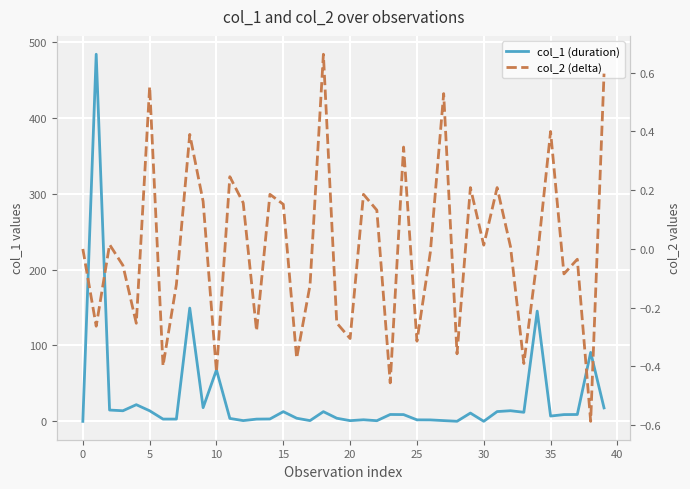

Is the value of col_1 (duration) at 16 greater than the value of col_2 (delta) at 12?

Yes